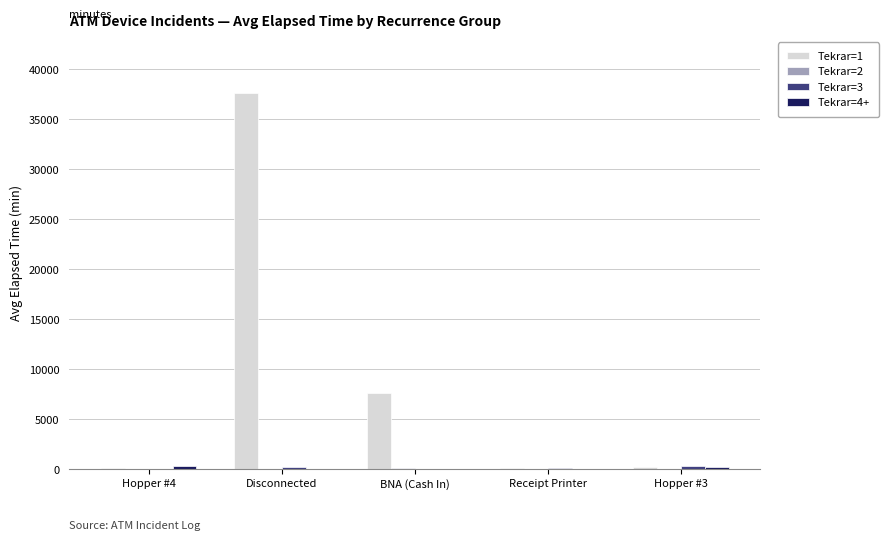

True or false: Tekrar=1 has a value of 140.0 at Receipt Printer.

True